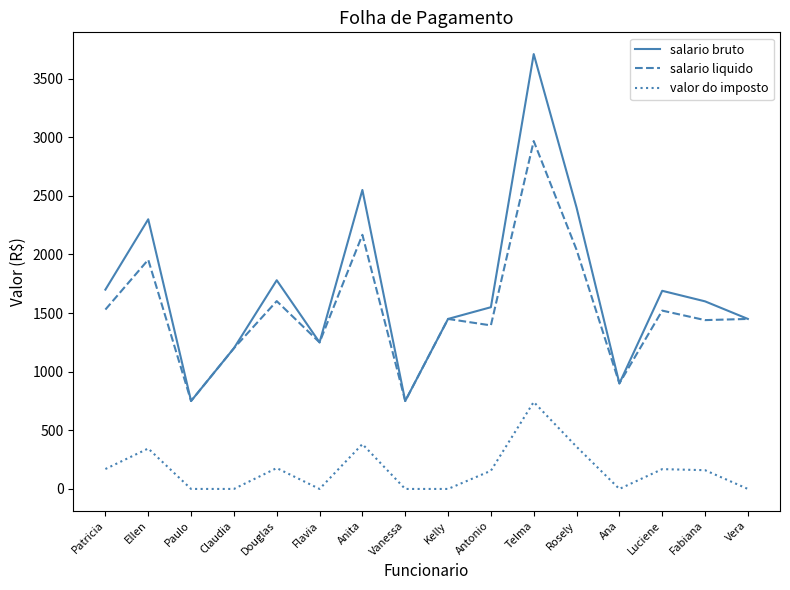

At Douglas, list the series in order from largest to smallest.

salario bruto, salario liquido, valor do imposto